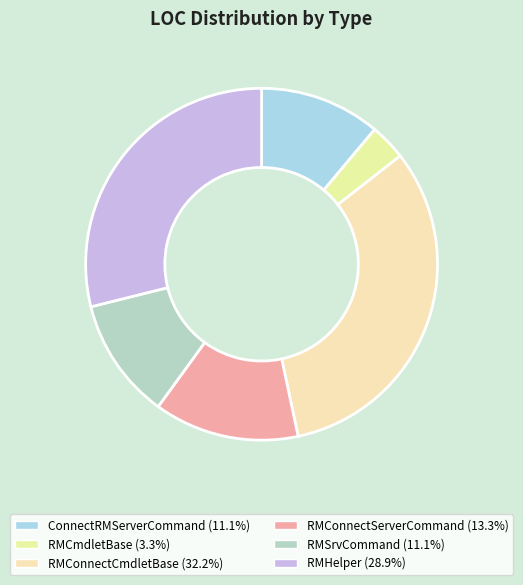

How many segments does this pie chart have?

6